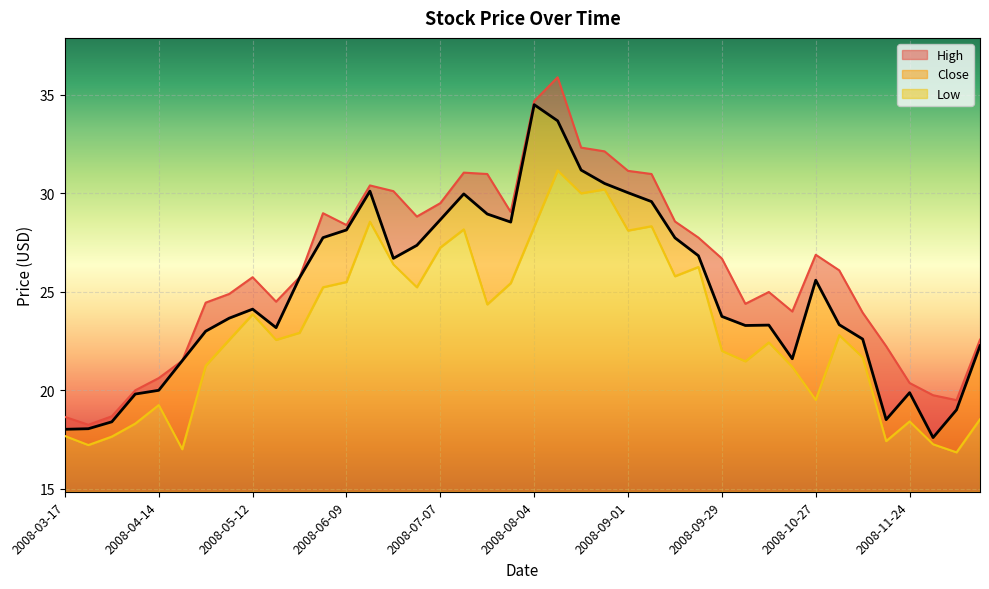

What is the difference between the highest and lowest values at 2008-10-27?

7.4